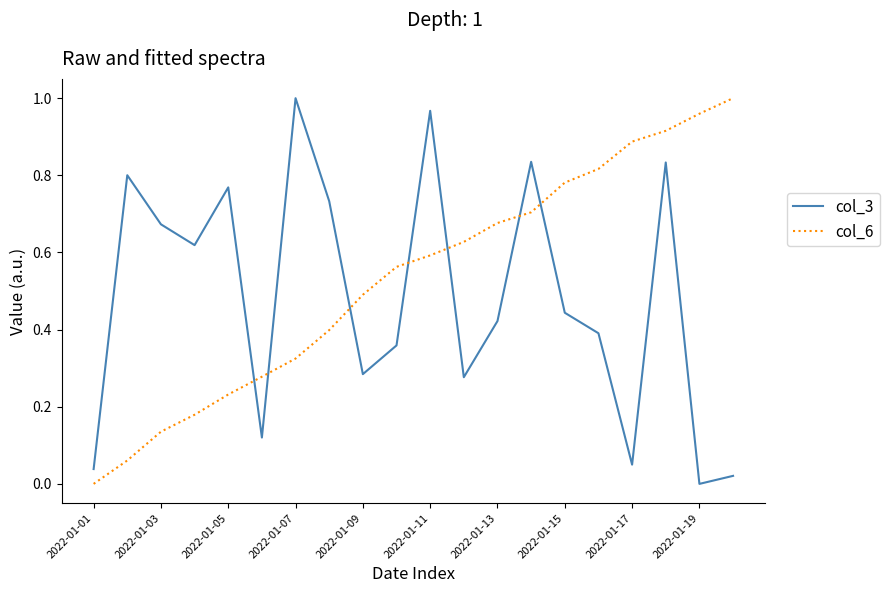

Which series has the largest total across all categories?

col_6